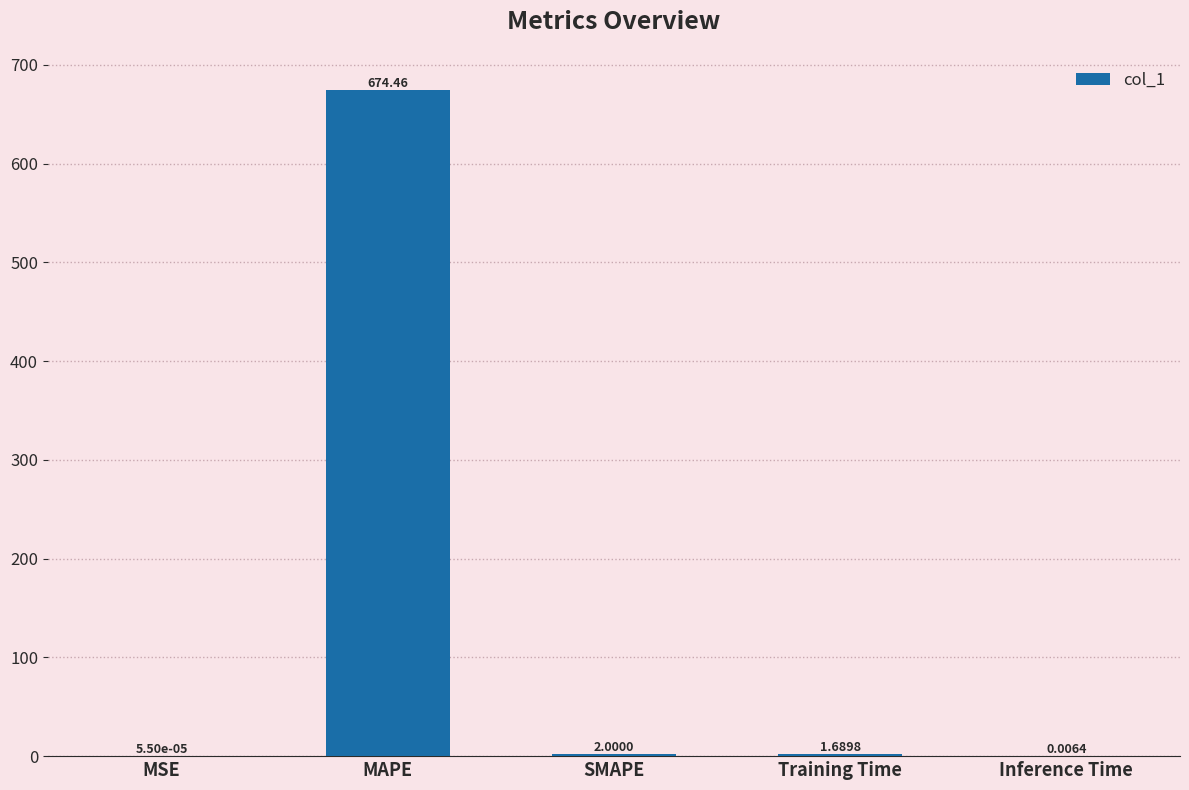

Between MSE and Training Time, which is larger?

Training Time